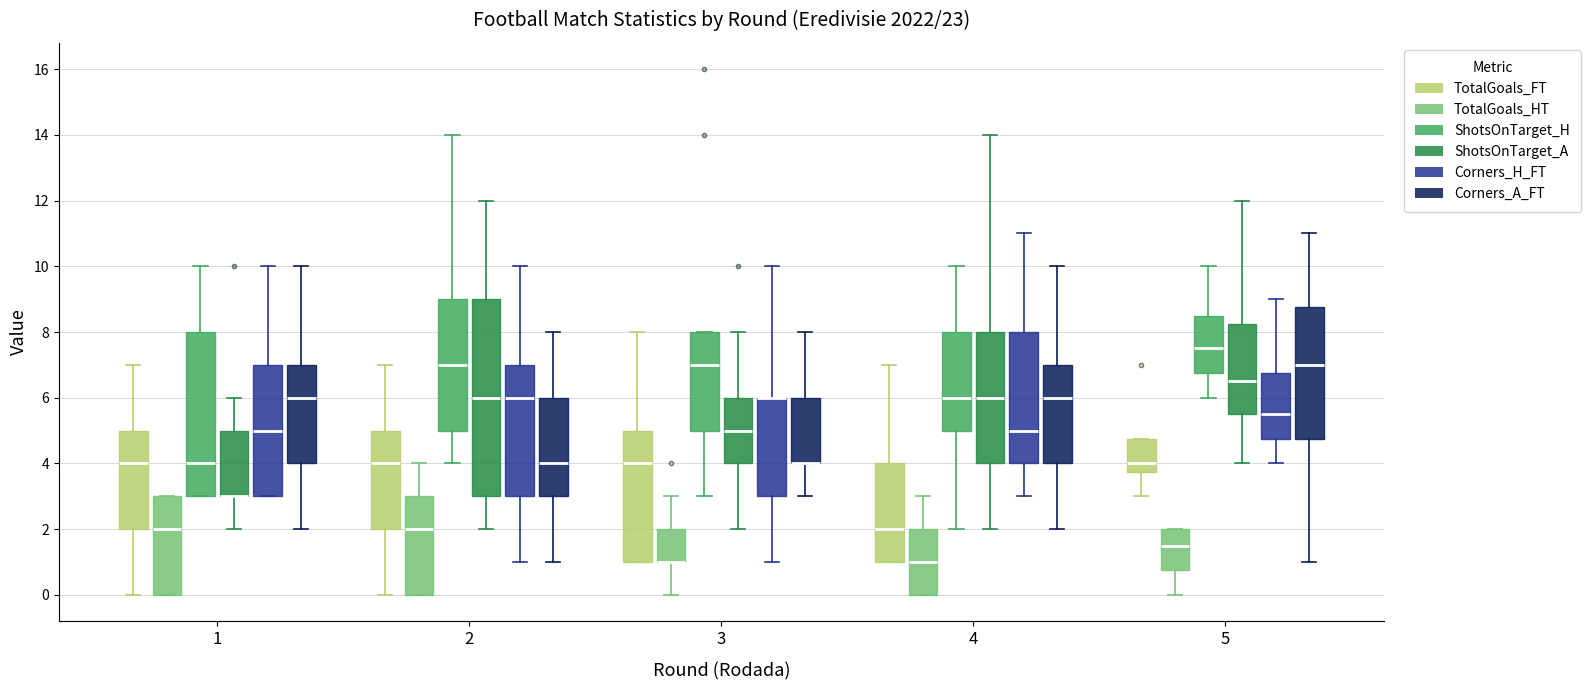

Reading left to right, read every box against the y-axis: the position of its median line, the range the box covers, and the ends of its whiskers. The values are not printed on the chart, so give them approximately, as read against the axis.

1 (TotalGoals_FT): median 4.0, box 2.0 to 5.0, whiskers 0.0 to 7.0
1 (TotalGoals_HT): median 2.0, box 0.0 to 3.0, whiskers 0.0 to 3.0
1 (ShotsOnTarget_H): median 4.0, box 3.0 to 8.0, whiskers 3.0 to 10.0
1 (ShotsOnTarget_A): median 3.0 (drawn on the box's lower edge), box 3.0 to 5.0, whiskers 2.0 to 6.0
1 (Corners_H_FT): median 5.0, box 3.0 to 7.0, whiskers 3.0 to 10.0
1 (Corners_A_FT): median 6.0, box 4.0 to 7.0, whiskers 2.0 to 10.0
2 (TotalGoals_FT): median 4.0, box 2.0 to 5.0, whiskers 0.0 to 7.0
2 (TotalGoals_HT): median 2.0, box 0.0 to 3.0, whiskers 0.0 to 4.0
2 (ShotsOnTarget_H): median 7.0, box 5.0 to 9.0, whiskers 4.0 to 14.0
2 (ShotsOnTarget_A): median 6.0, box 3.0 to 9.0, whiskers 2.0 to 12.0
2 (Corners_H_FT): median 6.0, box 3.0 to 7.0, whiskers 1.0 to 10.0
2 (Corners_A_FT): median 4.0, box 3.0 to 6.0, whiskers 1.0 to 8.0
3 (TotalGoals_FT): median 4.0, box 1.0 to 5.0, whiskers 1.0 to 8.0
3 (TotalGoals_HT): median 1.0 (drawn on the box's lower edge), box 1.0 to 2.0, whiskers 0.0 to 3.0
3 (ShotsOnTarget_H): median 7.0, box 5.0 to 8.0, whiskers 3.0 to 8.0
3 (ShotsOnTarget_A): median 5.0, box 4.0 to 6.0, whiskers 2.0 to 8.0
3 (Corners_H_FT): median 6.0 (drawn on the box's upper edge), box 3.0 to 6.0, whiskers 1.0 to 10.0
3 (Corners_A_FT): median 4.0 (drawn on the box's lower edge), box 4.0 to 6.0, whiskers 3.0 to 8.0
4 (TotalGoals_FT): median 2.0, box 1.0 to 4.0, whiskers 1.0 to 7.0
4 (TotalGoals_HT): median 1.0, box 0.0 to 2.0, whiskers 0.0 to 3.0
4 (ShotsOnTarget_H): median 6.0, box 5.0 to 8.0, whiskers 2.0 to 10.0
4 (ShotsOnTarget_A): median 6.0, box 4.0 to 8.0, whiskers 2.0 to 14.0
4 (Corners_H_FT): median 5.0, box 4.0 to 8.0, whiskers 3.0 to 11.0
4 (Corners_A_FT): median 6.0, box 4.0 to 7.0, whiskers 2.0 to 10.0
5 (TotalGoals_FT): median 4.0, box 3.8 to 4.8, whiskers 3.0 to 4.8
5 (TotalGoals_HT): median 1.6, box 0.8 to 2.0, whiskers 0.0 to 2.0
5 (ShotsOnTarget_H): median 7.6, box 6.8 to 8.6, whiskers 6.0 to 10.0
5 (ShotsOnTarget_A): median 6.6, box 5.6 to 8.2, whiskers 4.0 to 12.0
5 (Corners_H_FT): median 5.6, box 4.8 to 6.8, whiskers 4.0 to 9.0
5 (Corners_A_FT): median 7.0, box 4.8 to 8.8, whiskers 1.0 to 11.0